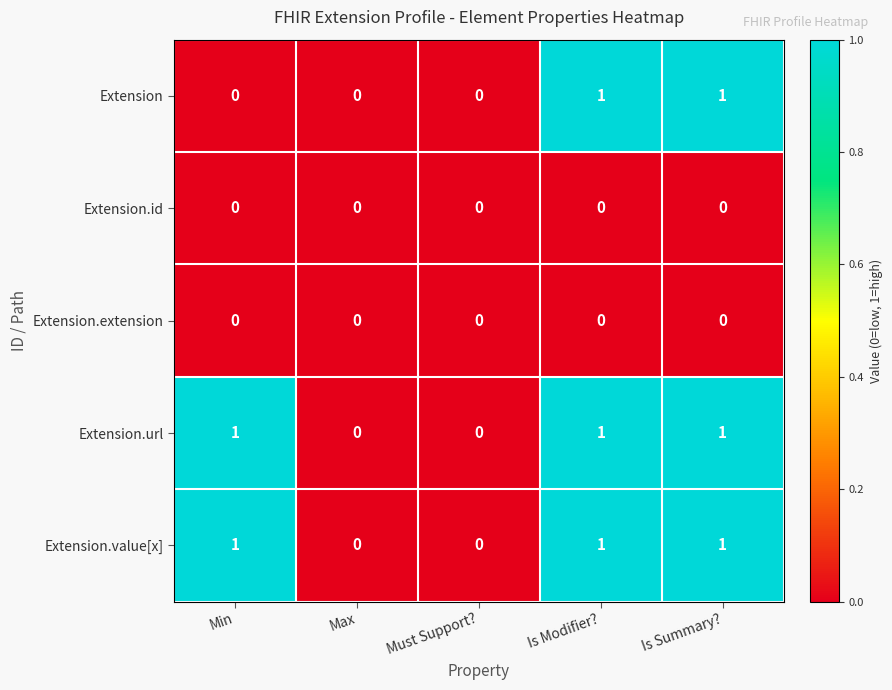

Is it true that Extension.id equals 0 at Must Support??

True